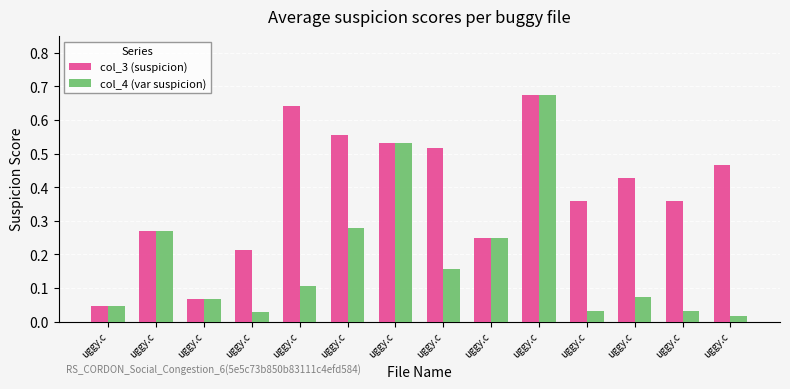

Does the chart contain any negative values?

No